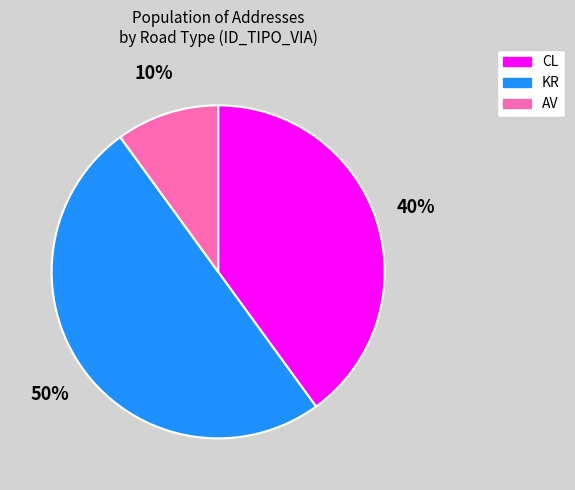

How many segments does this pie chart have?

3